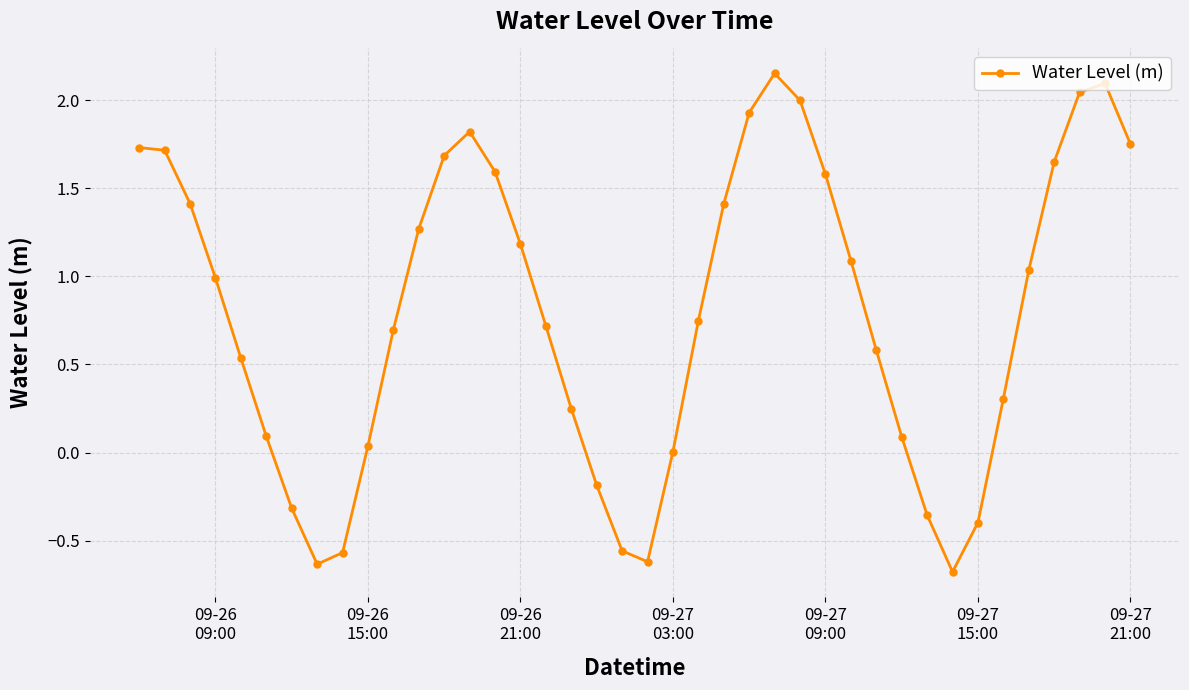

What is the difference between the maximum and minimum values?

2.8